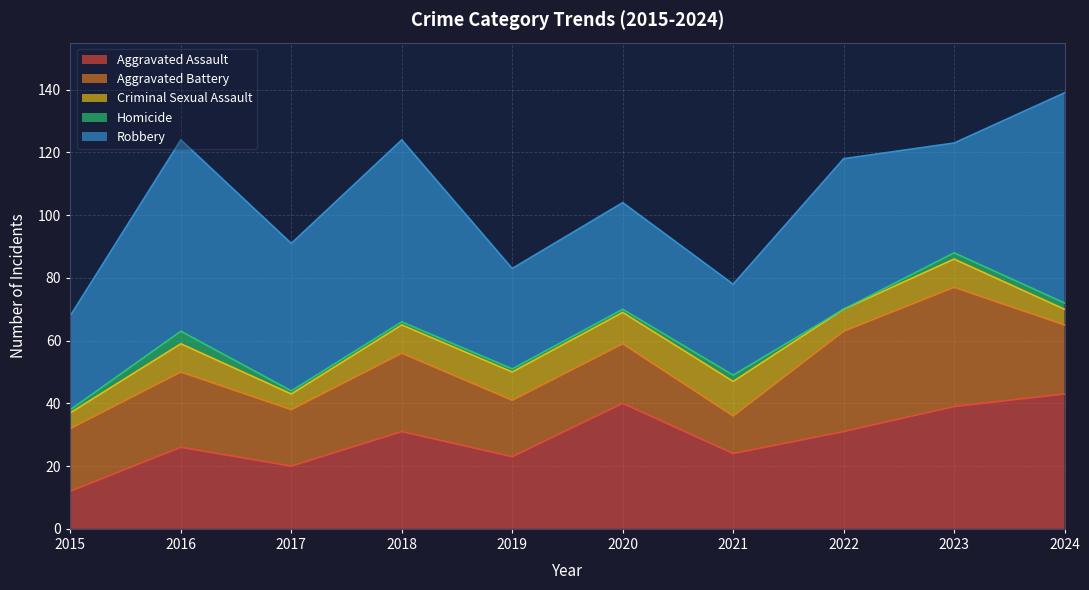

The value of Robbery at 2020 is 17. True or false?

False